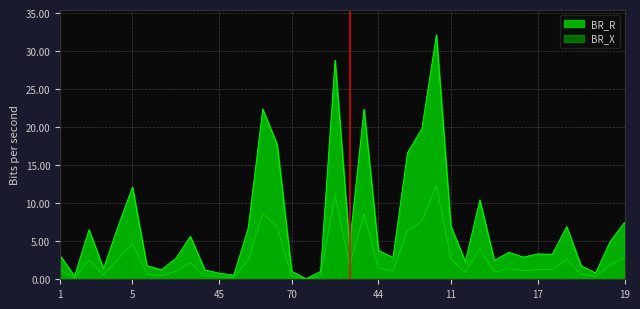

What is the label of the 38th point from the right?

2